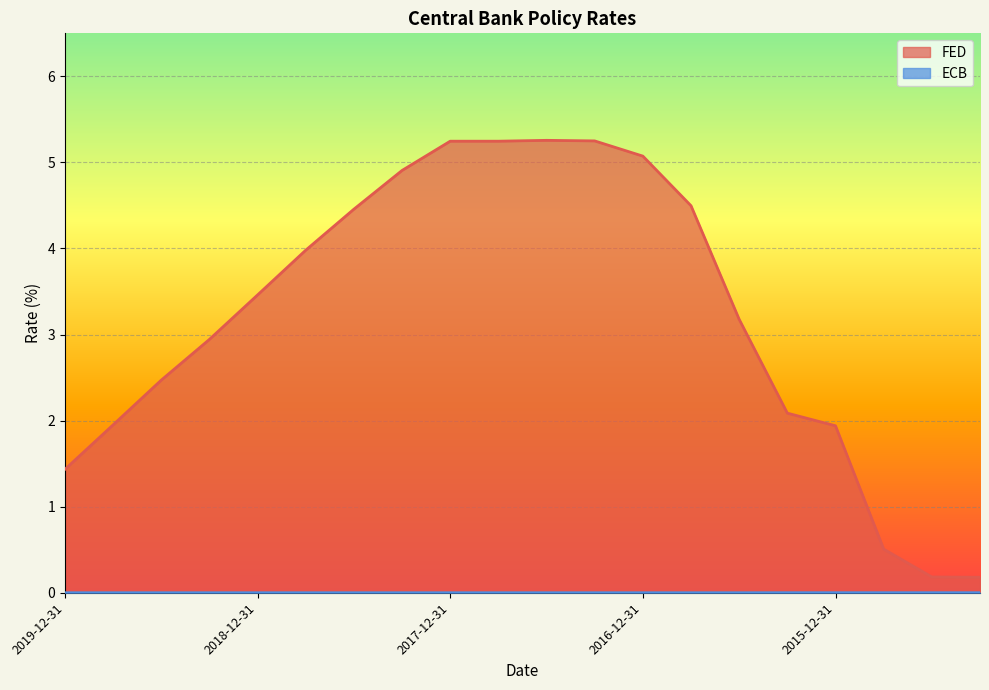

What is the difference between the maximum and second lowest values in the FED series?

5.1